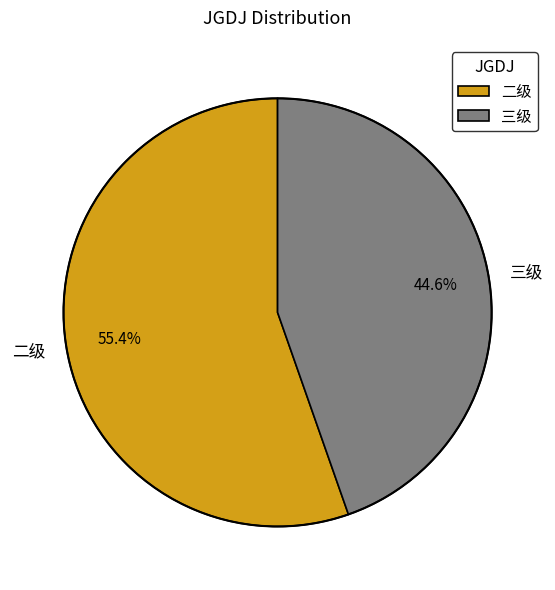

Count the number of slices in the pie.

2